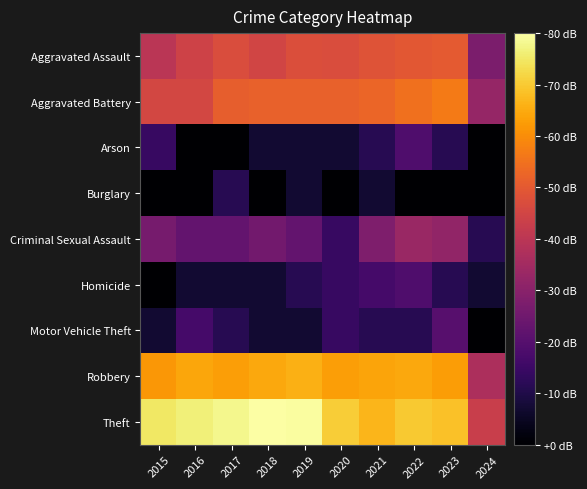

What is the total value across all series at 2017?

245.5